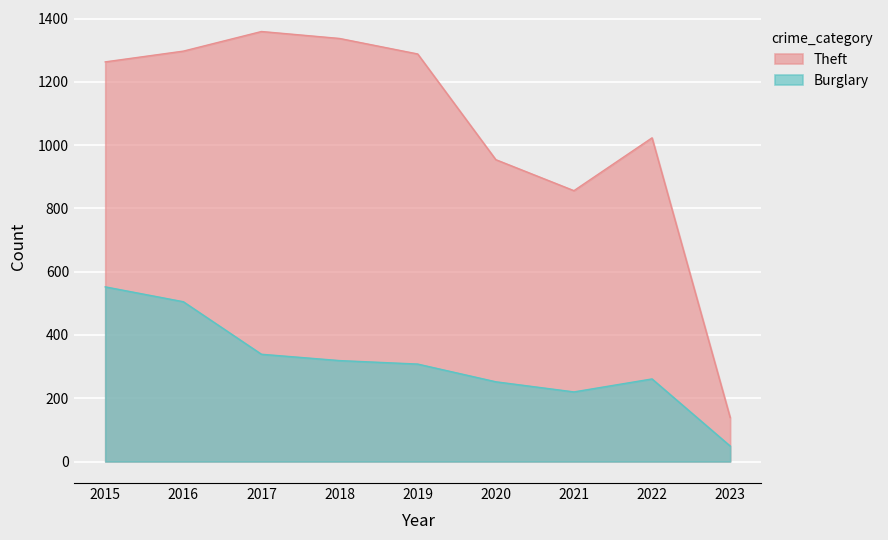

What is the difference between the maximum and minimum values in the Theft series?

1220